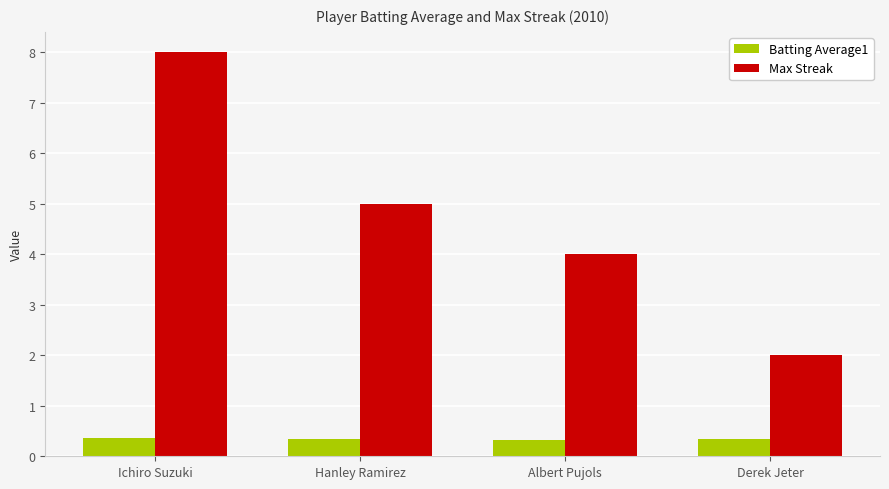

The Max Streak series shows 2.0 at Derek Jeter. True or false?

True